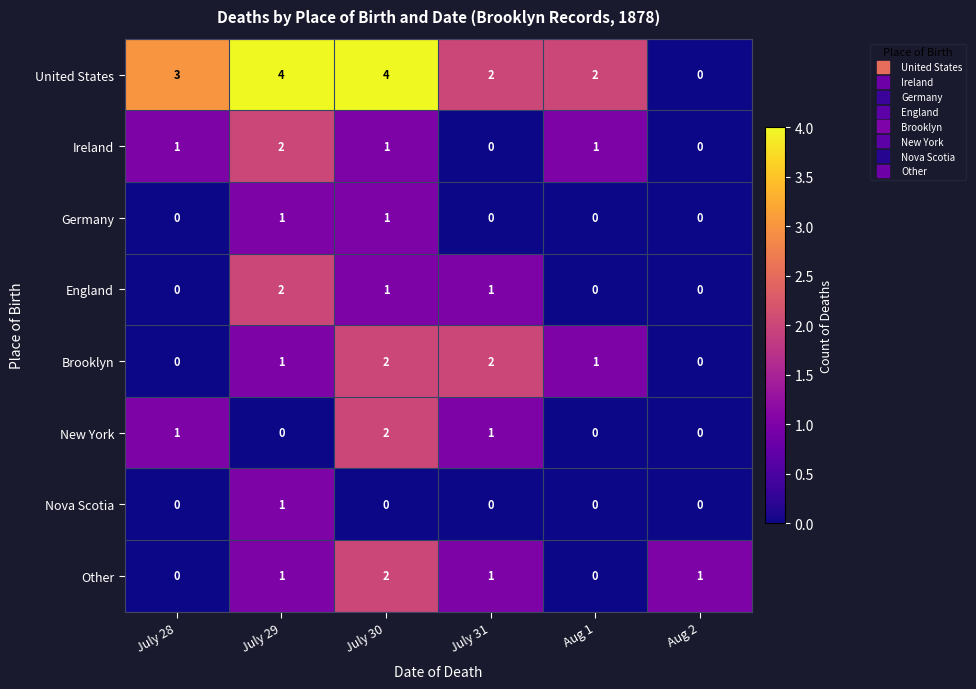

What is the maximum value shown in the chart?

4